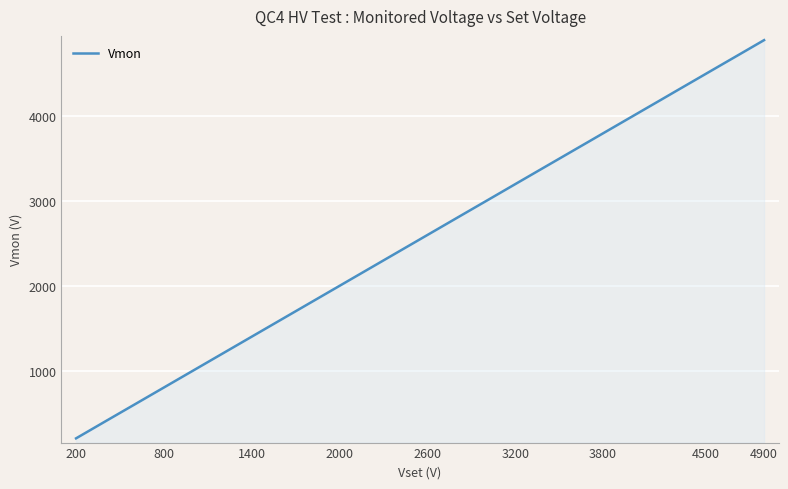

What is the difference between the maximum and minimum values?

4700.0